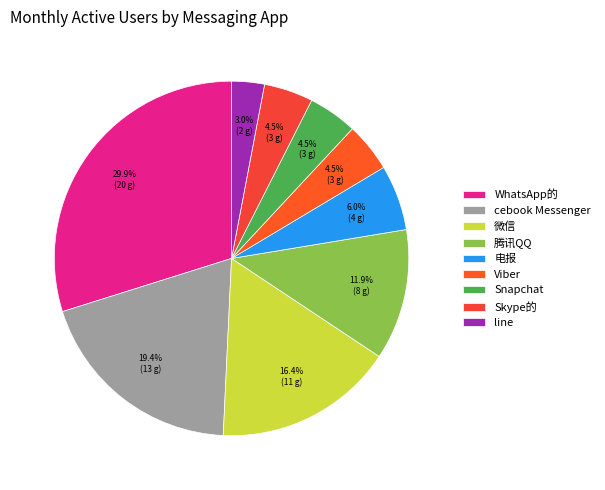

Does line account for over 50% of the chart?

No